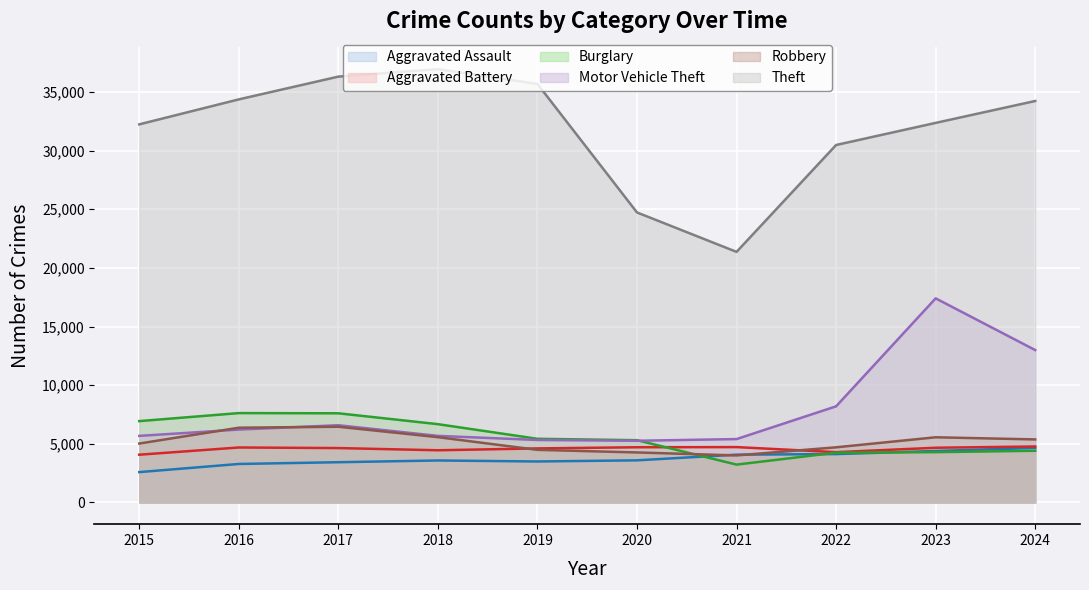

Reading left to right, transcribe all the data shown in this chart.

Aggravated Assault: 2015=2591	2016=3285	2017=3434	2018=3583	2019=3497	2020=3595	2021=4078	2022=4127	2023=4394	2024=4648
Aggravated Battery: 2015=4074	2016=4690	2017=4640	2018=4452	2019=4611	2020=4709	2021=4723	2022=4291	2023=4668	2024=4775
Burglary: 2015=6938	2016=7622	2017=7605	2018=6678	2019=5430	2020=5312	2021=3230	2022=4247	2023=4292	2024=4410
Motor Vehicle Theft: 2015=5680	2016=6217	2017=6588	2018=5680	2019=5330	2020=5264	2021=5407	2022=8199	2023=17405	2024=12997
Robbery: 2015=5027	2016=6376	2017=6459	2018=5570	2019=4488	2020=4267	2021=4013	2022=4705	2023=5560	2024=5377
Theft: 2015=32238	2016=34368	2017=36309	2018=36949	2019=35682	2020=24727	2021=21366	2022=30479	2023=32364	2024=34231